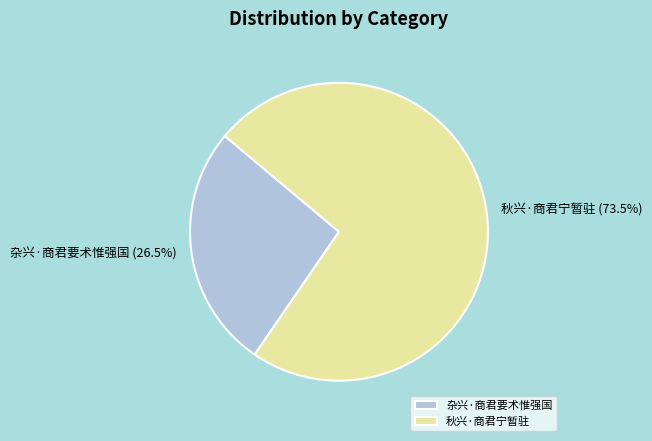

Is there a majority slice in this chart?

Yes